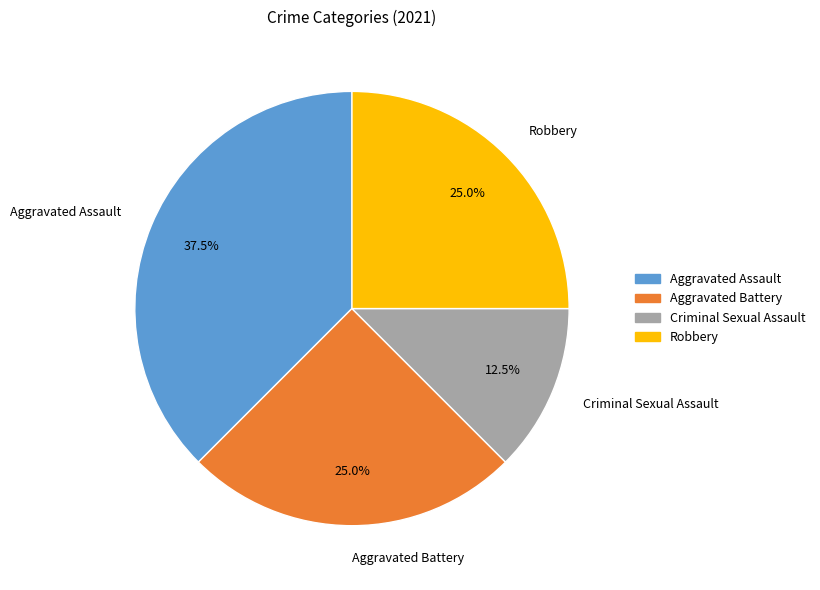

What percentage is the Robbery slice, to the nearest percent?

25%